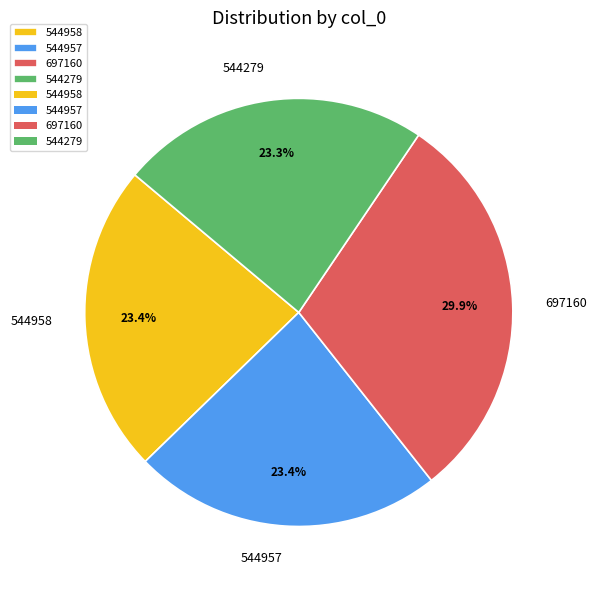

How many slices are in this pie chart?

4